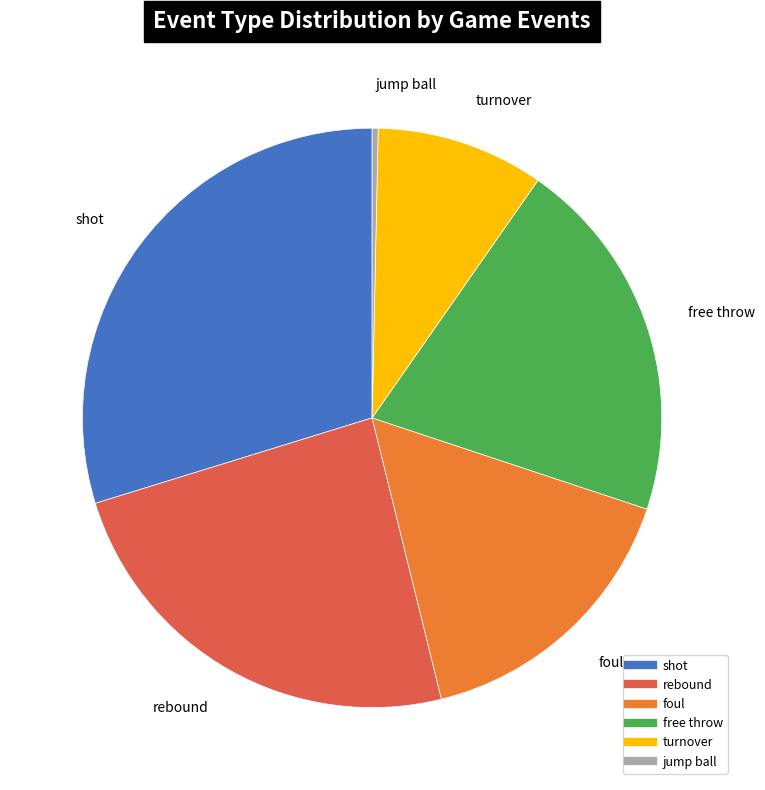

Is there a majority slice in this chart?

No